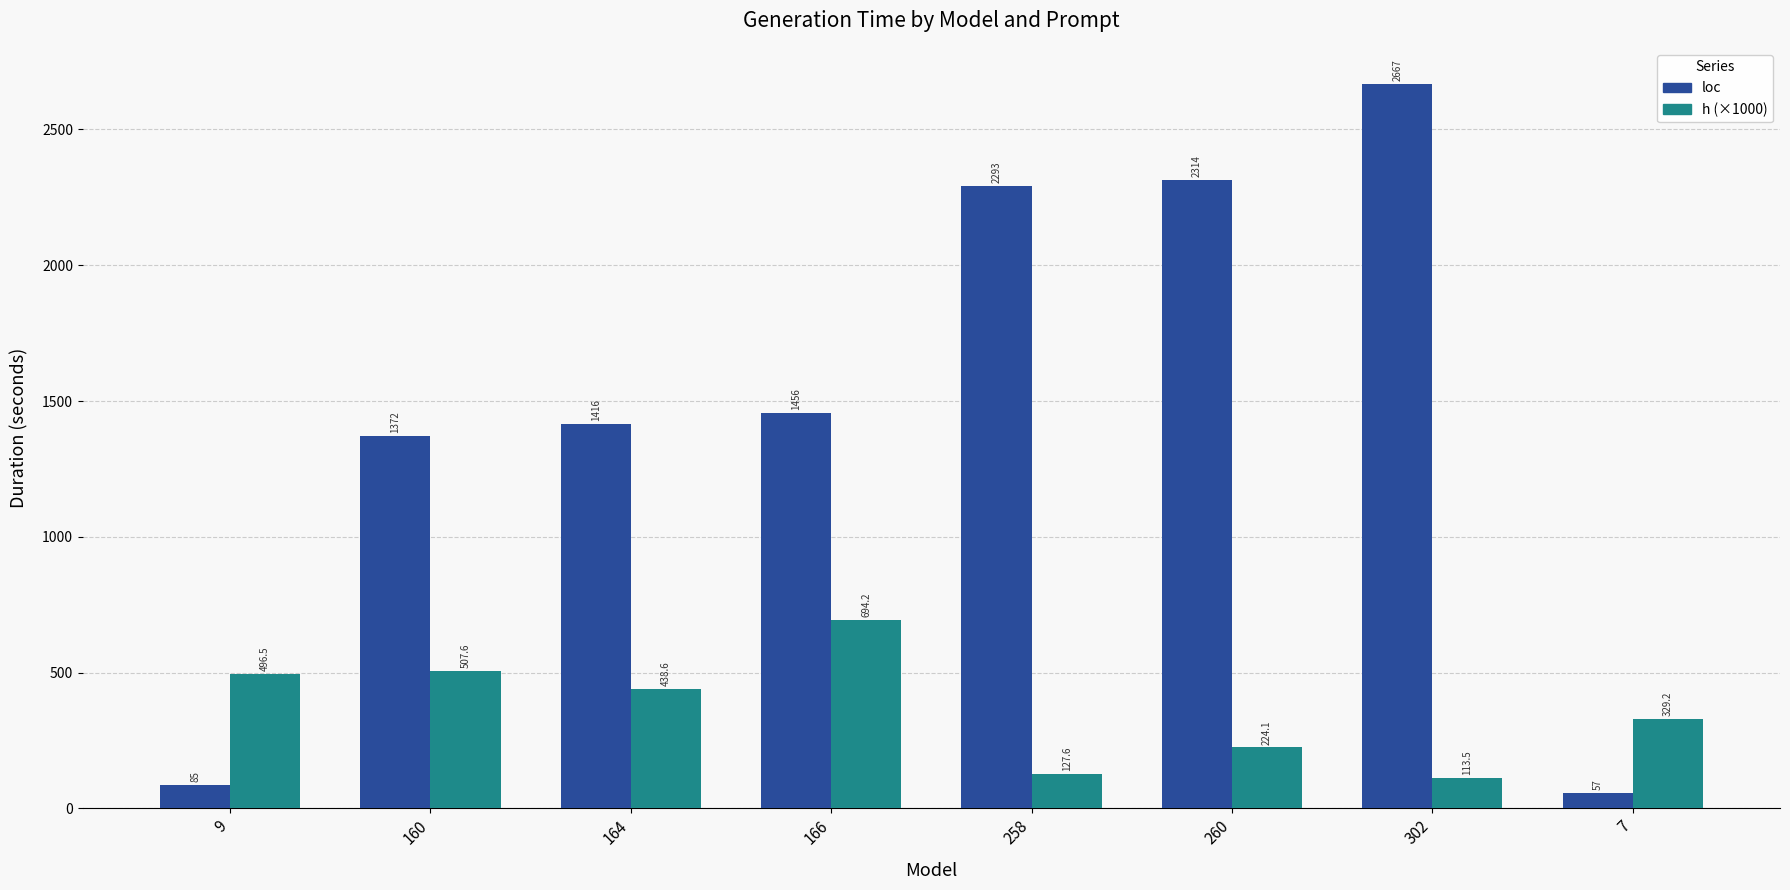

Is the value of loc at 166 greater than the value of h (×1000) at 9?

Yes